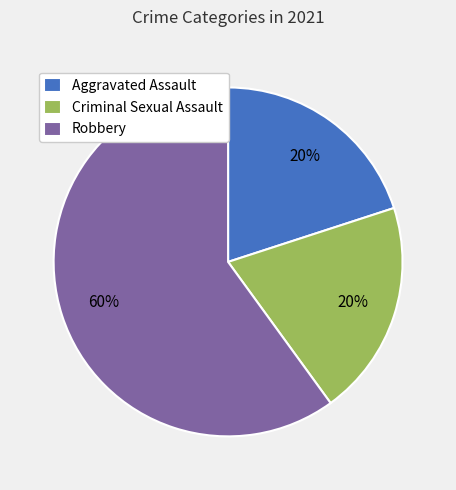

What is the largest slice in the pie chart?

Robbery